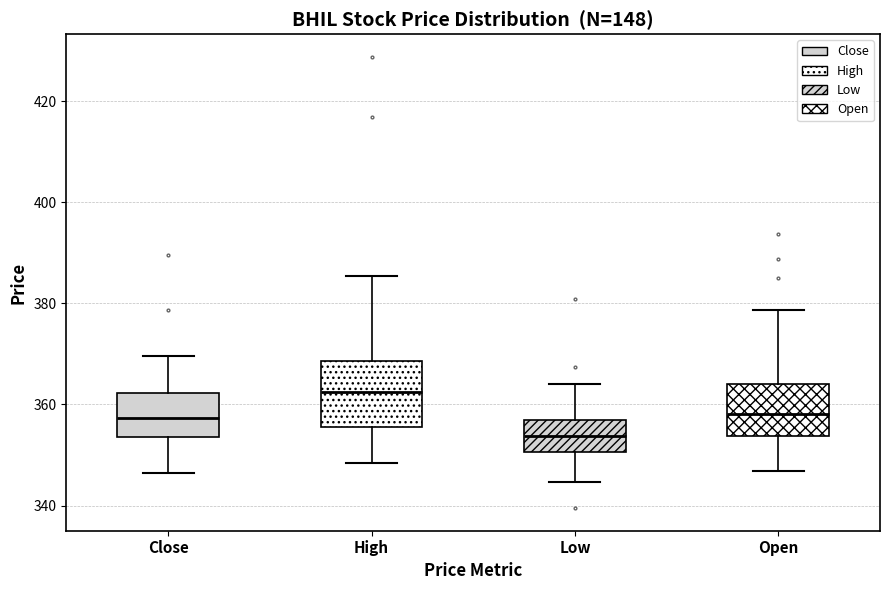

Which box is the tallest, from its lower edge to its upper edge?

High